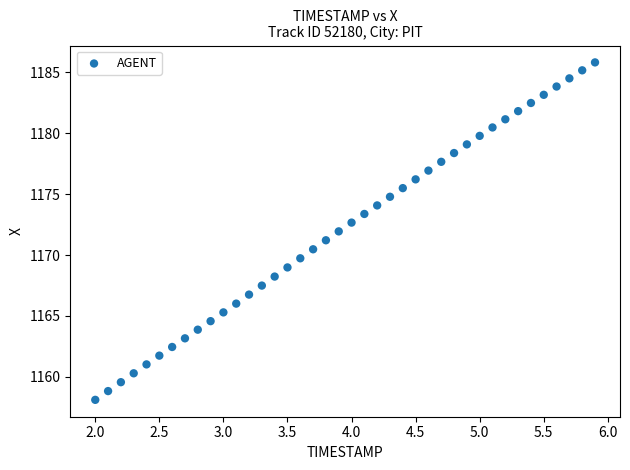

What is the range of Y values (max minus min)?

27.7